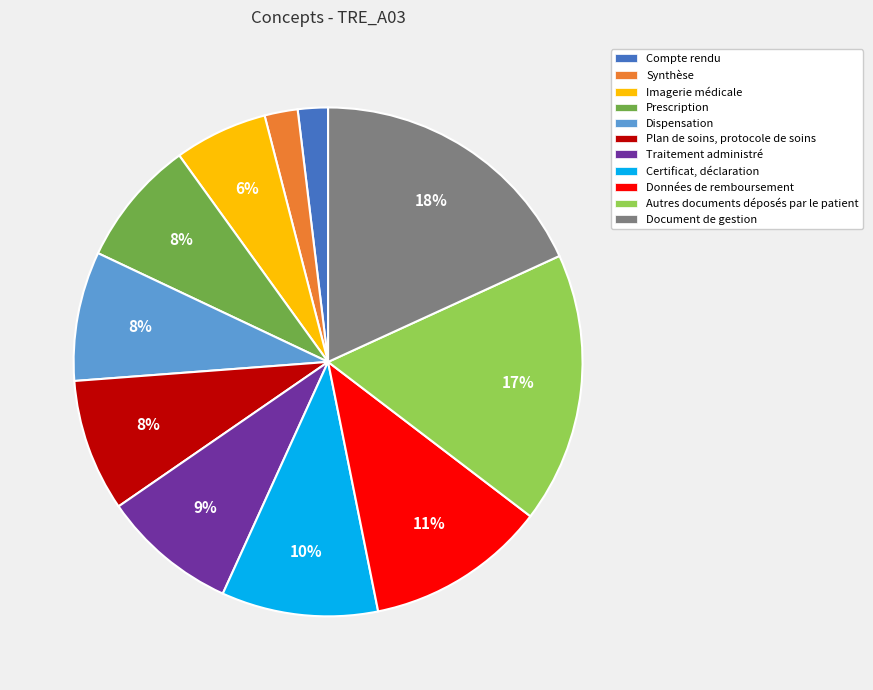

Count the number of slices in the pie.

11